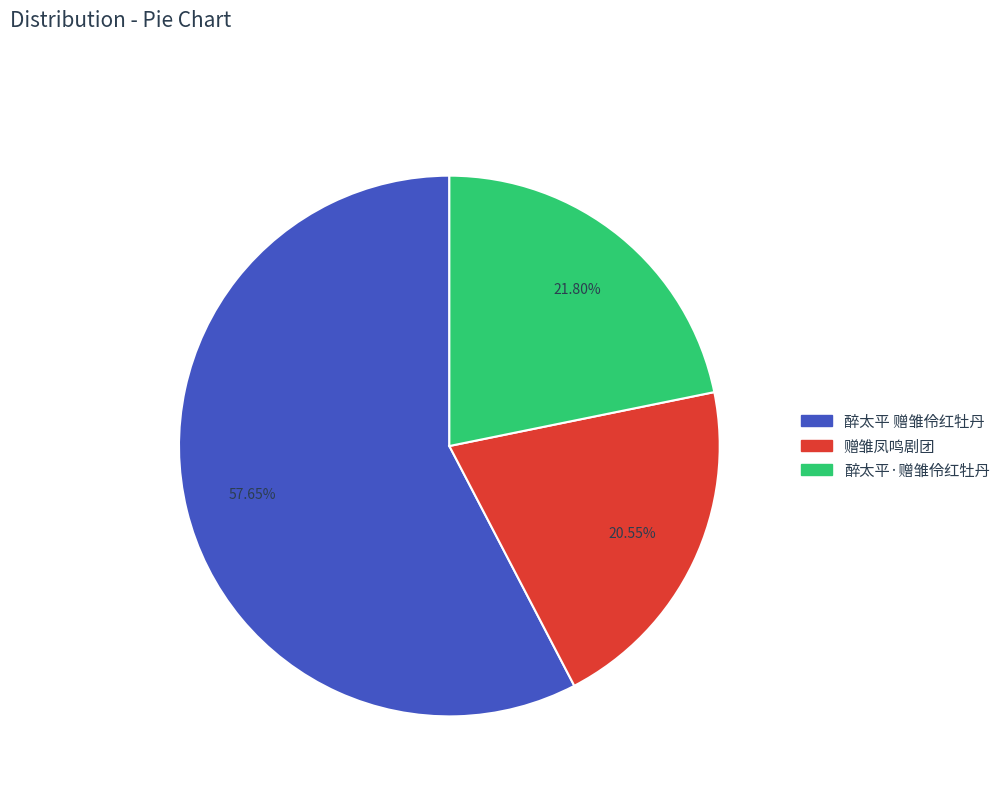

Which has a higher value, 醉太平·赠雏伶红牡丹 or 醉太平 赠雏伶红牡丹?

醉太平 赠雏伶红牡丹